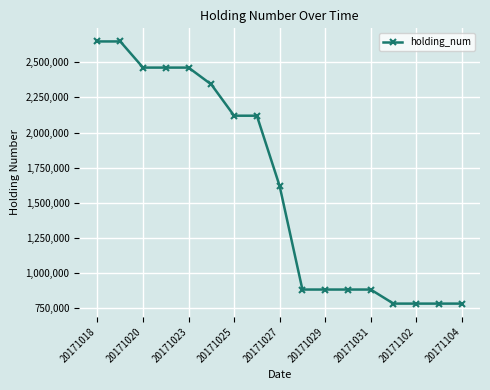

What is the value of the 5th point from the left?

2462000